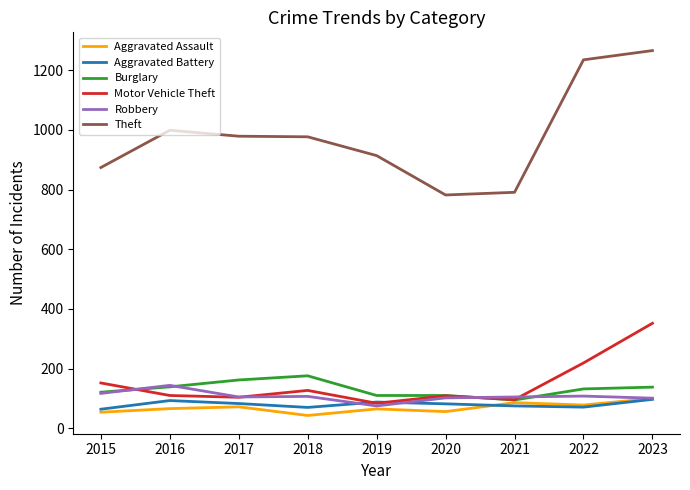

Which series has the widest spread of values?

Theft